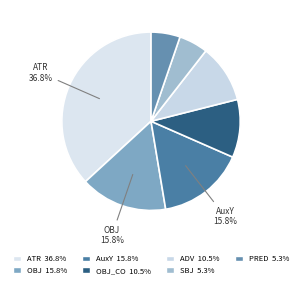

Count the number of slices in the pie.

7